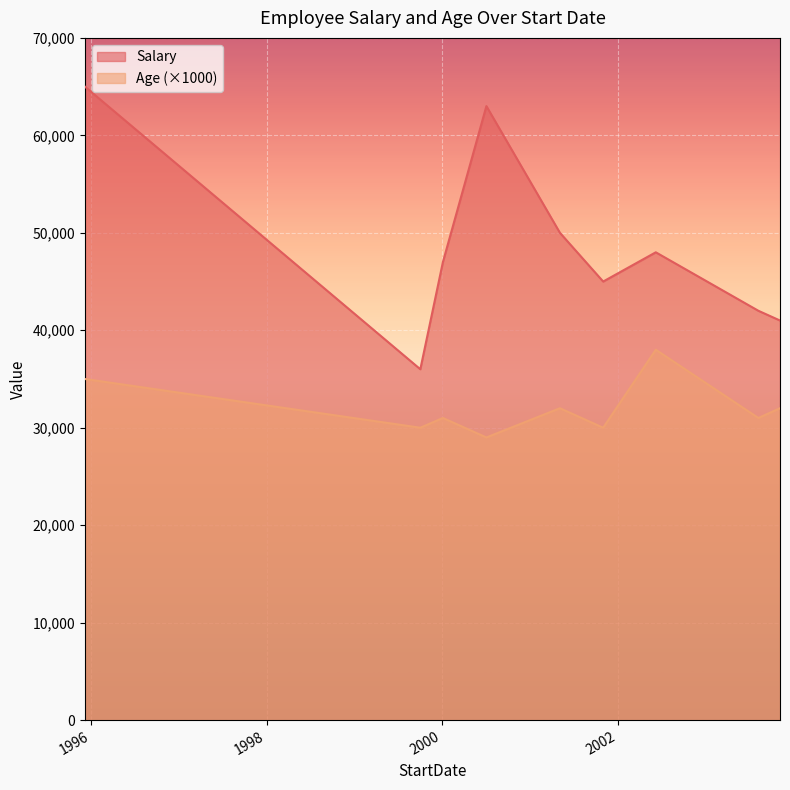

How many series are shown in this chart?

2